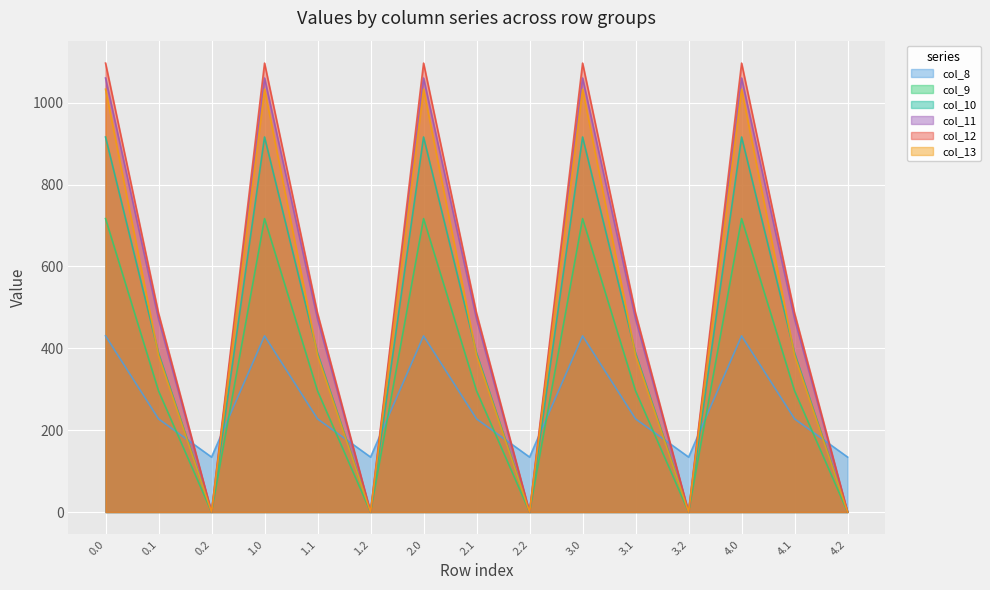

What is the sum of the col_8 values at 3.2 and 3.1?

361.7